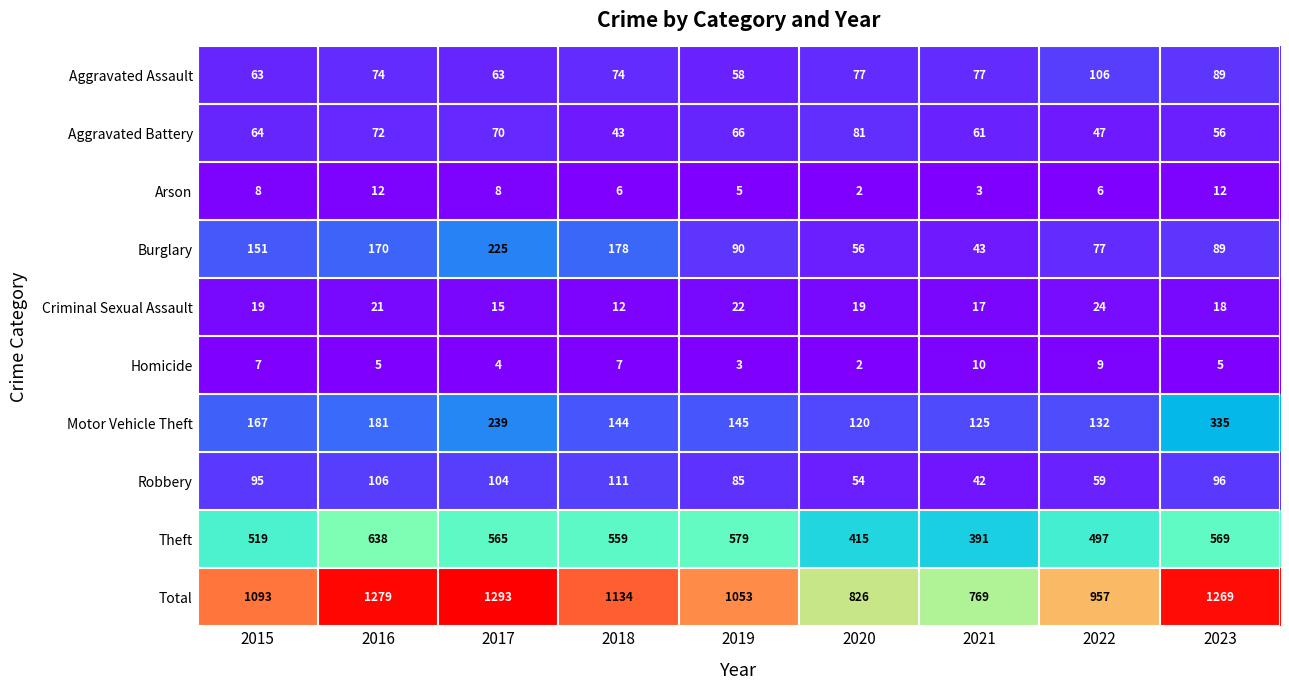

At how many categories does at least one series exceed 55?

9